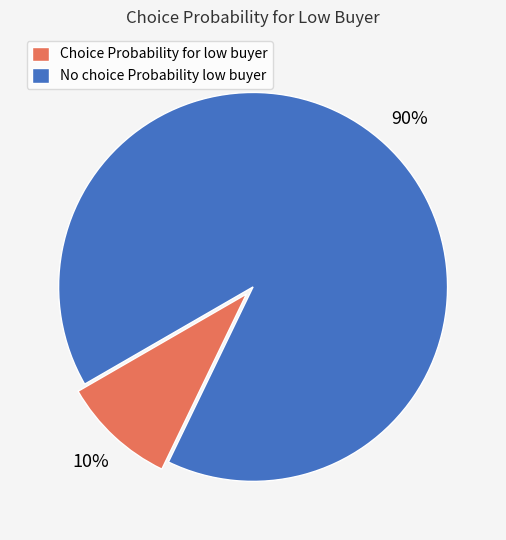

What is the smallest slice in the pie chart?

Choice Probability for low buyer